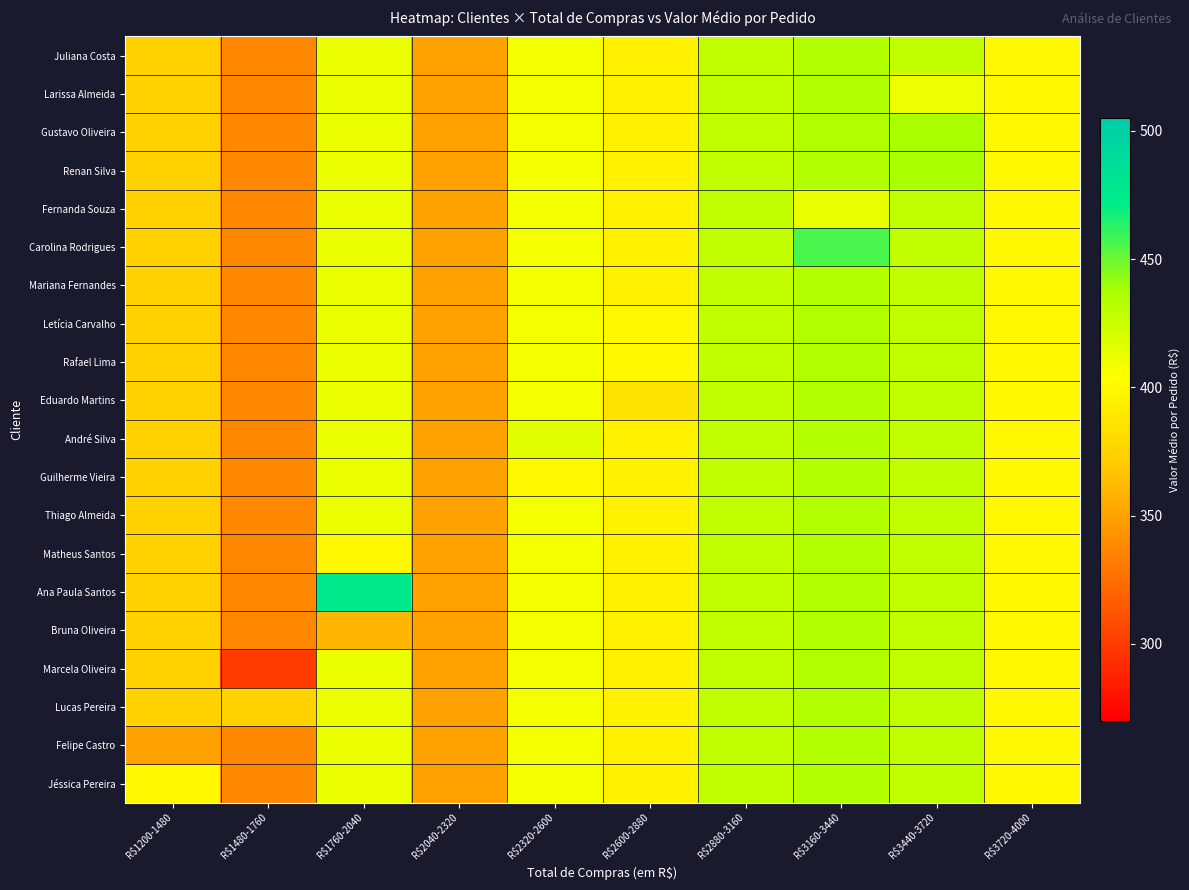

How many data points does each series have?

10